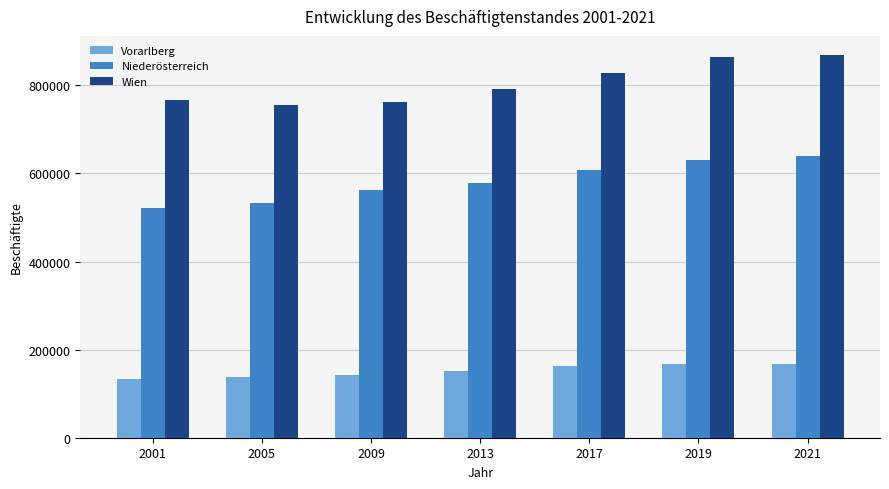

What is the difference between the maximum and minimum values in the Vorarlberg series?

34706